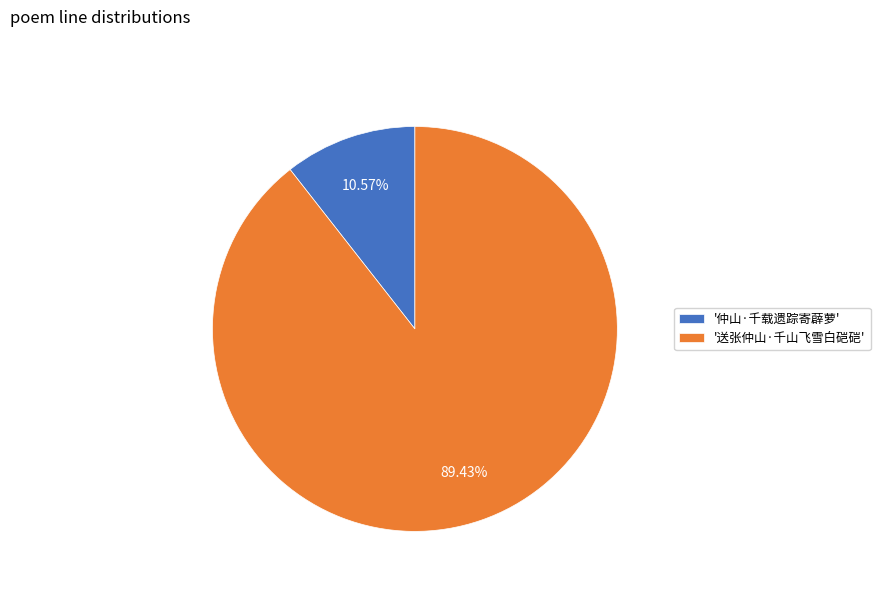

Between '仲山·千载遗踪寄薜萝' and '送张仲山·千山飞雪白硙硙', which is larger?

'送张仲山·千山飞雪白硙硙'